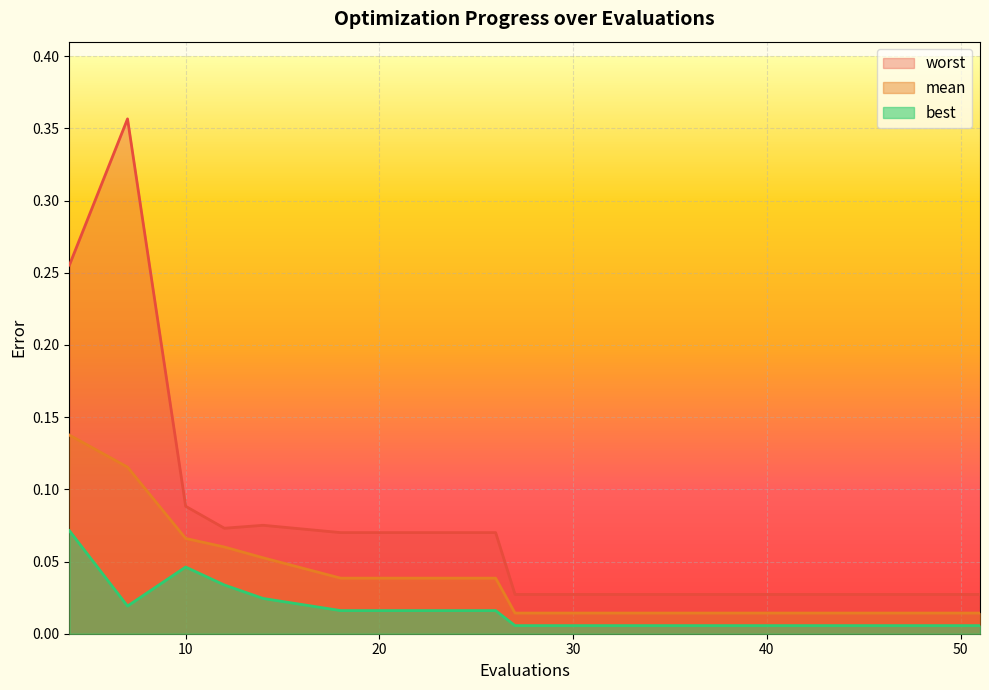

True or false: best and mean intersect in this chart.

False